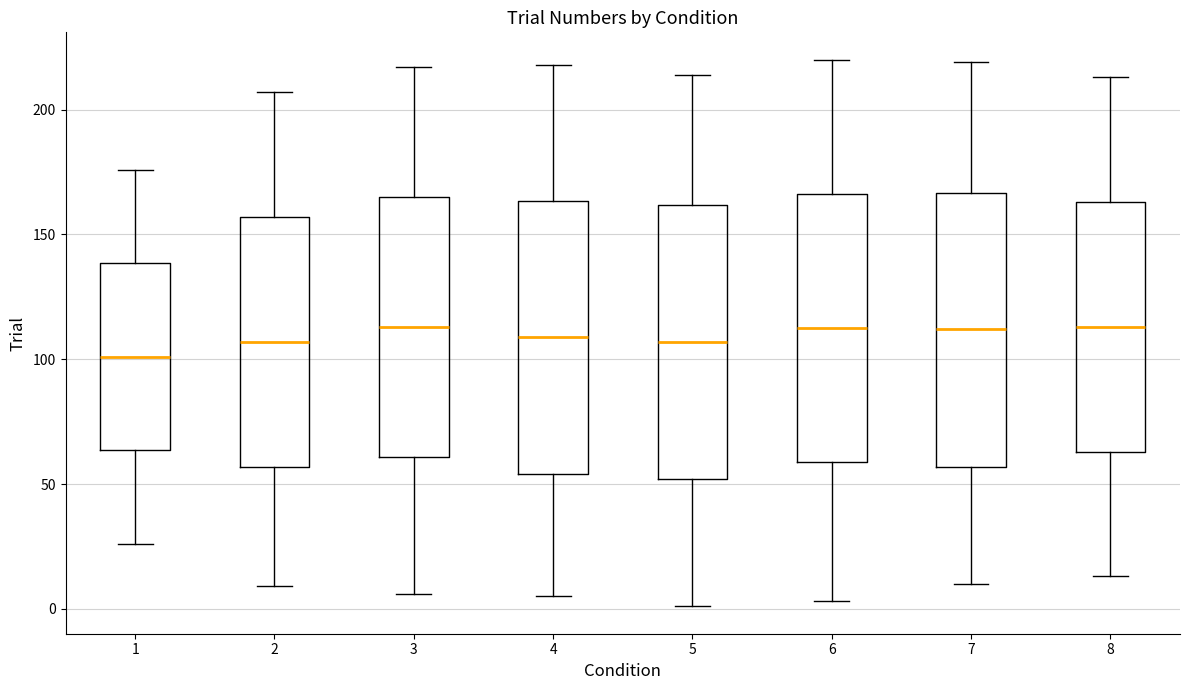

Reading left to right, transcribe this box plot: for each box, give where its median line is, the range the box spans, and where its two whiskers end, as read against the y-axis. The values are not printed on the chart, so give them approximately, as read against the axis.

1: median 100, box 65 to 140, whiskers 25 to 175
2: median 105, box 55 to 155, whiskers 10 to 205
3: median 115, box 60 to 165, whiskers 5 to 215
4: median 110, box 55 to 165, whiskers 5 to 220
5: median 105, box 50 to 160, whiskers 0 to 215
6: median 115, box 60 to 165, whiskers 5 to 220
7: median 110, box 55 to 165, whiskers 10 to 220
8: median 115, box 65 to 165, whiskers 15 to 215